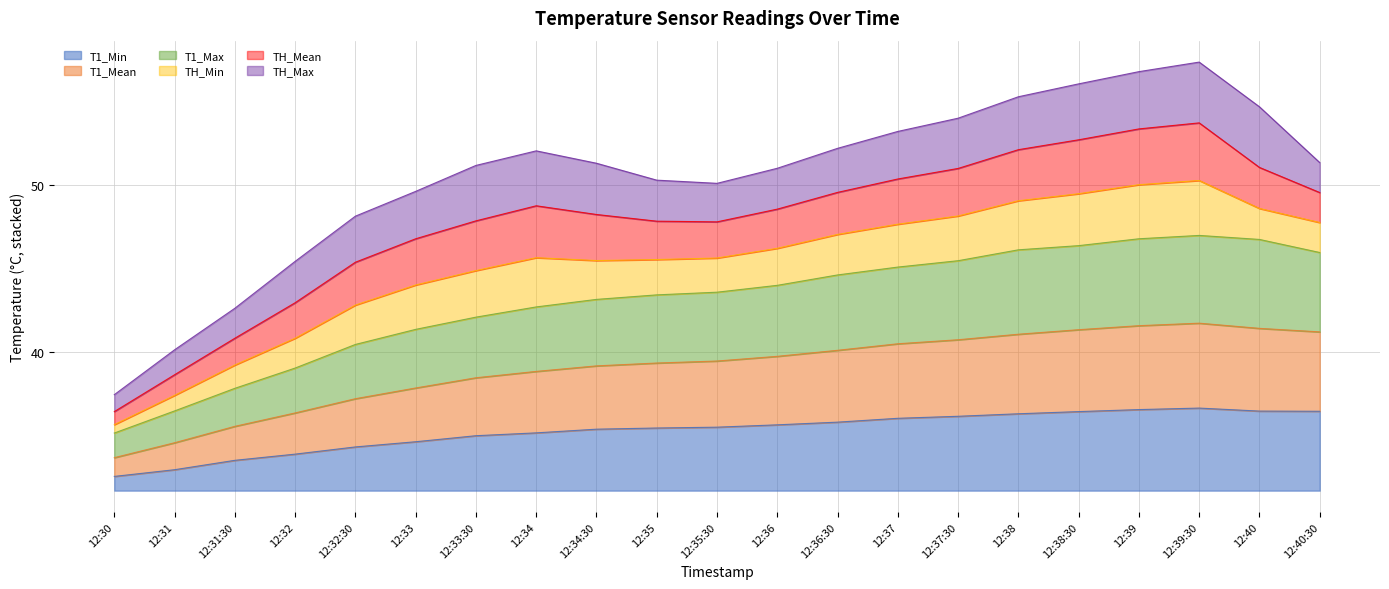

At which category is the sum across all series the highest?

12:39:30